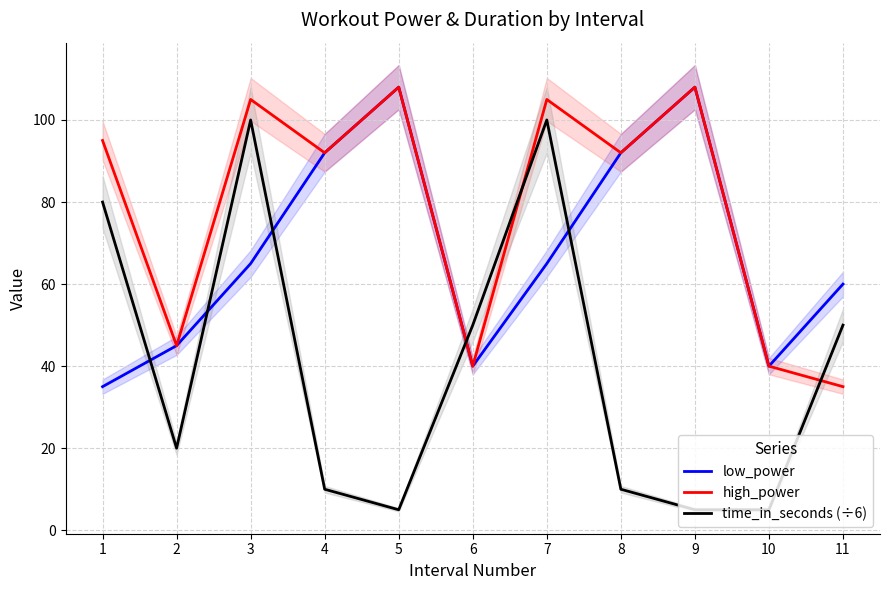

How many intersections are there between time_in_seconds (÷6) and low_power?

5